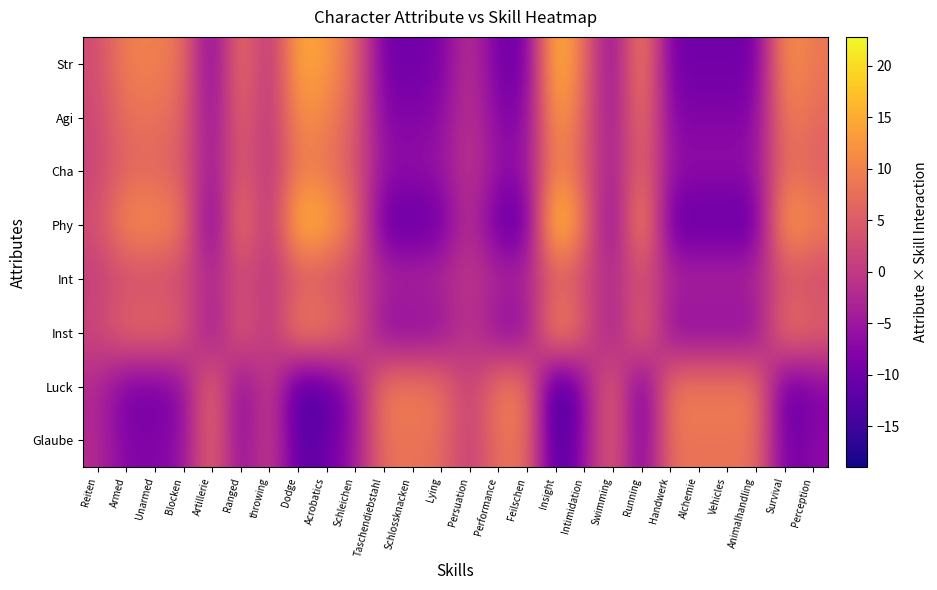

Which has a higher value, Dodge or Ranged?

Dodge